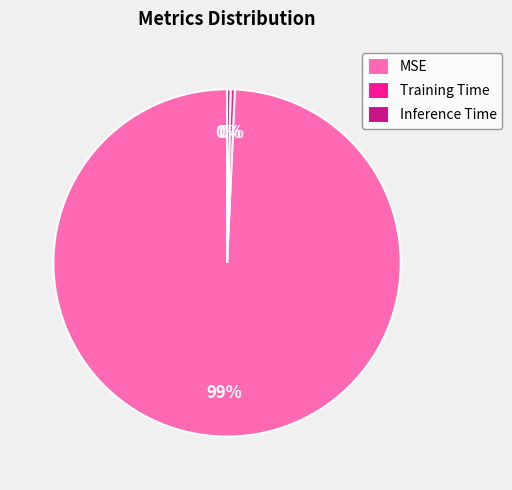

Do Inference Time and Training Time together represent more than half of the pie?

No